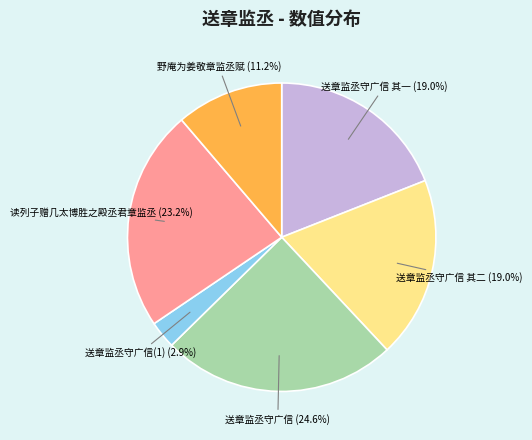

To the nearest percent, what portion does 读列子赠几太博胜之殿丞君章监丞 represent?

23%